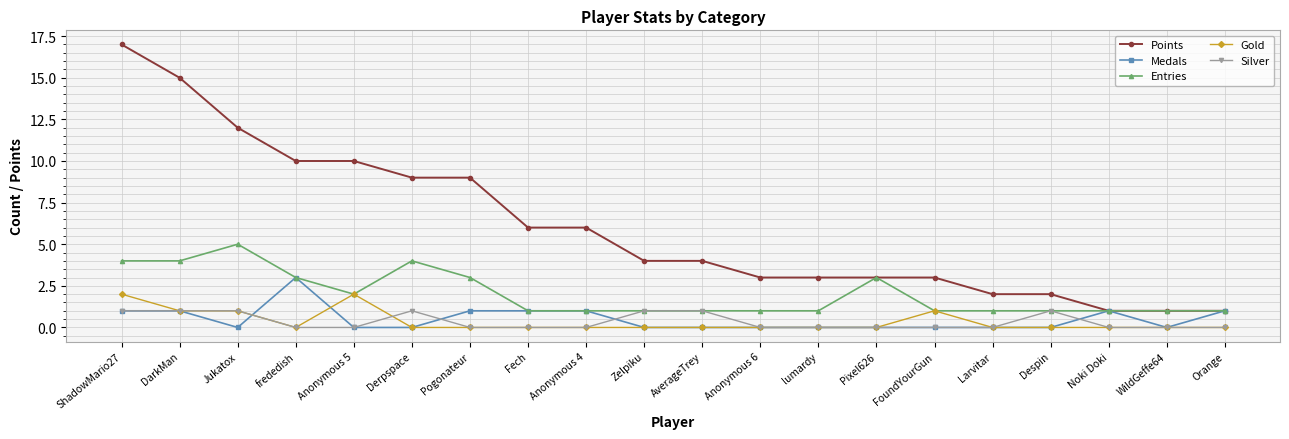

The Gold series shows -1 at Noki Doki. True or false?

False